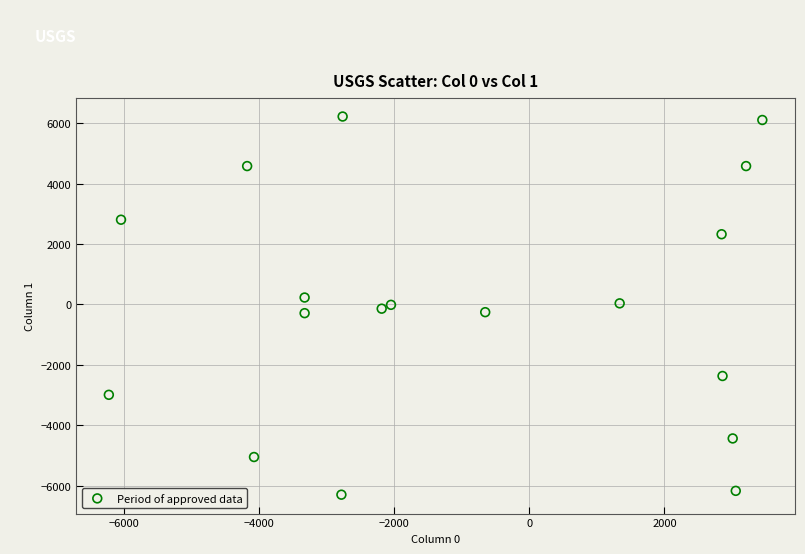

What is the range of X values (max minus min)?

9674.2